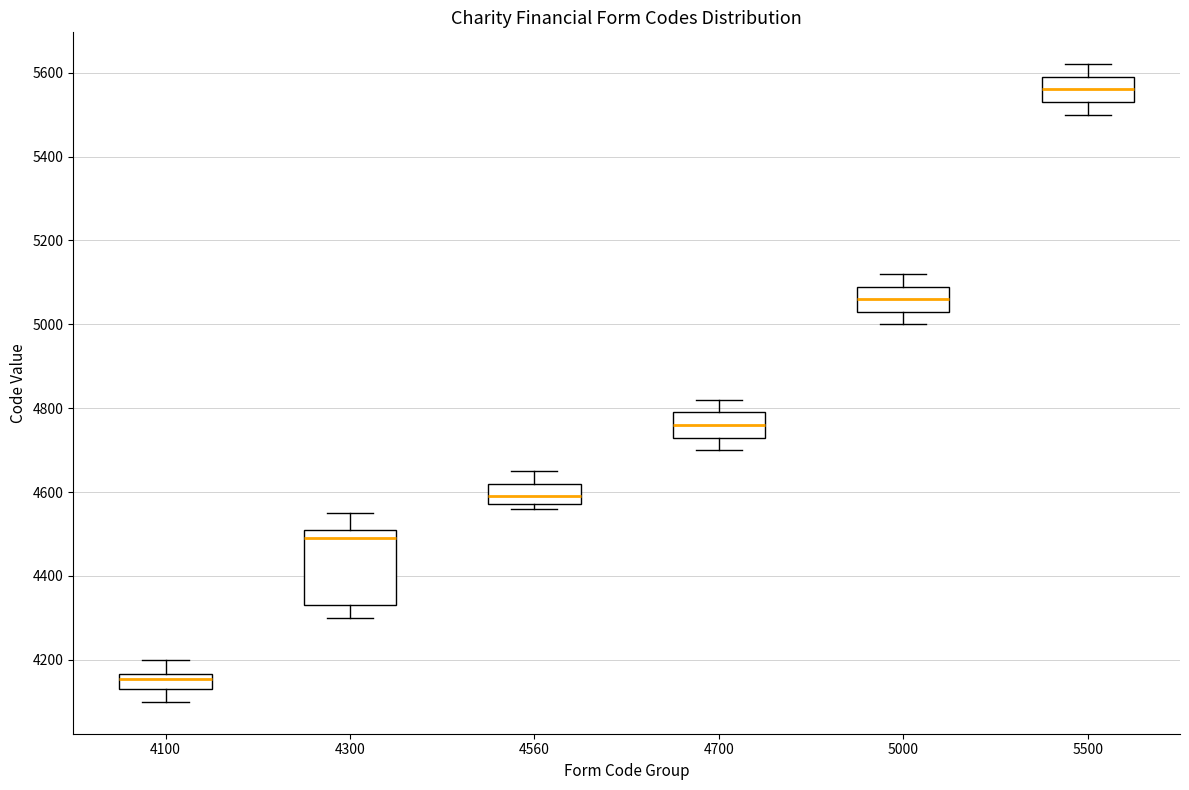

Reading left to right, transcribe this box plot: for each box, give where its median line is, the range the box spans, and where its two whiskers end, as read against the y-axis. The values are not printed on the chart, so give them approximately, as read against the axis.

4100: median 4160 (just below the box's upper edge), box 4140 to 4160, whiskers 4100 to 4200
4300: median 4500, box 4340 to 4520, whiskers 4300 to 4560
4560: median 4600, box 4580 to 4620, whiskers 4560 to 4660
4700: median 4760, box 4740 to 4800, whiskers 4700 to 4820
5000: median 5060, box 5040 to 5100, whiskers 5000 to 5120
5500: median 5560, box 5540 to 5600, whiskers 5500 to 5620